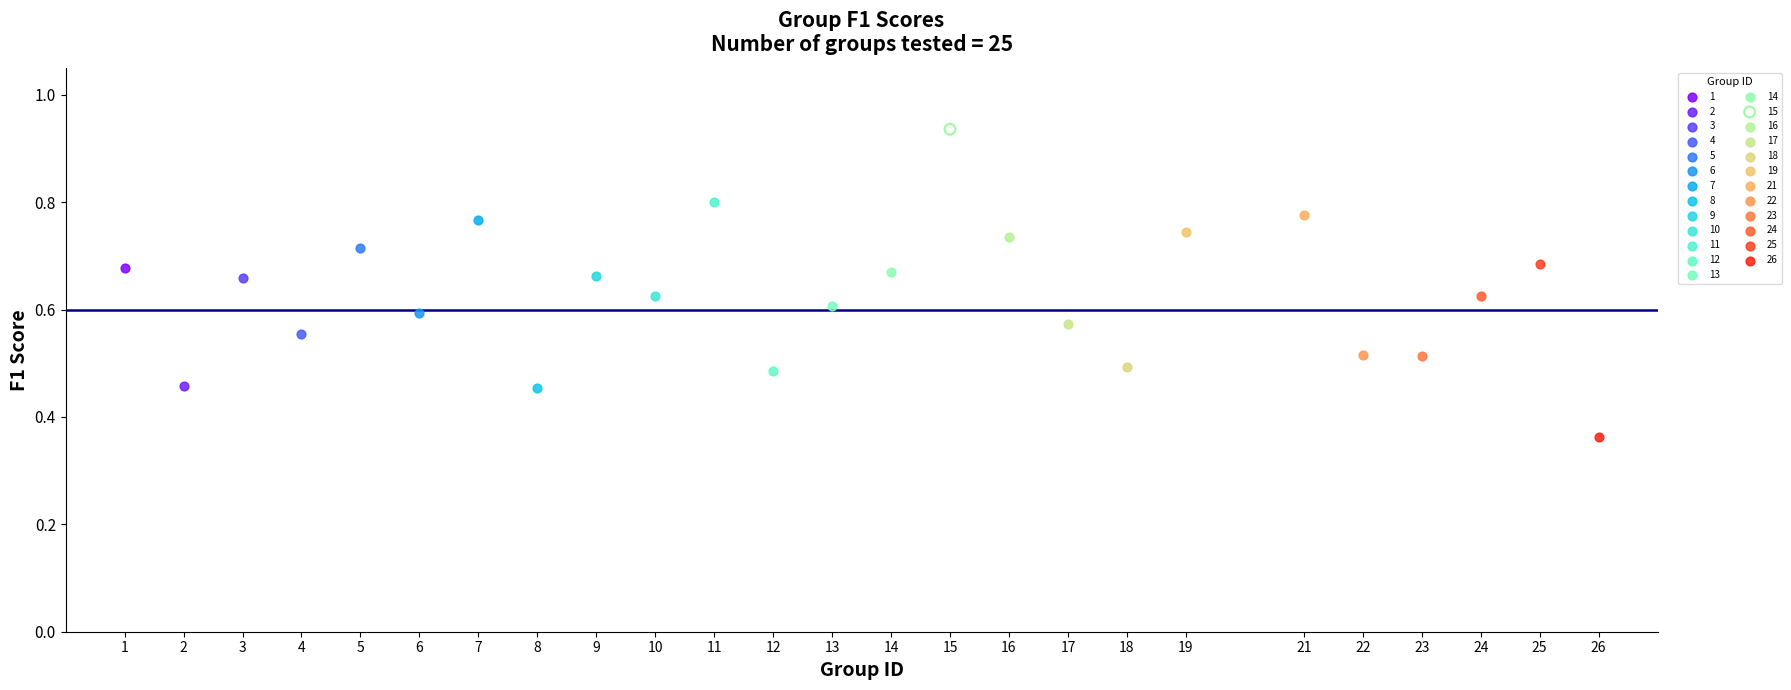

Which series reaches the minimum Y coordinate?

26